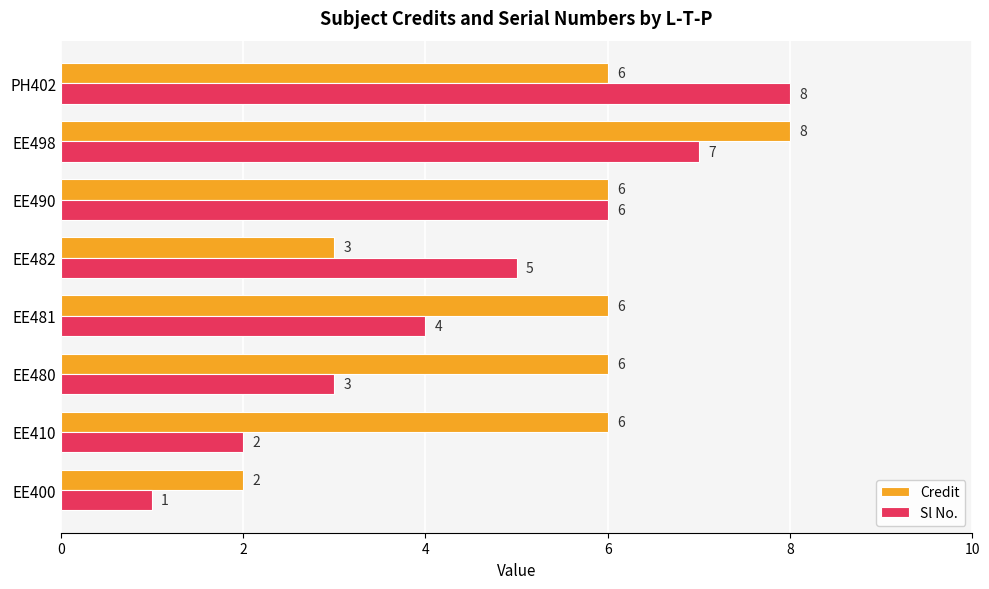

How many Sl No. values are between 3 and 7?

5